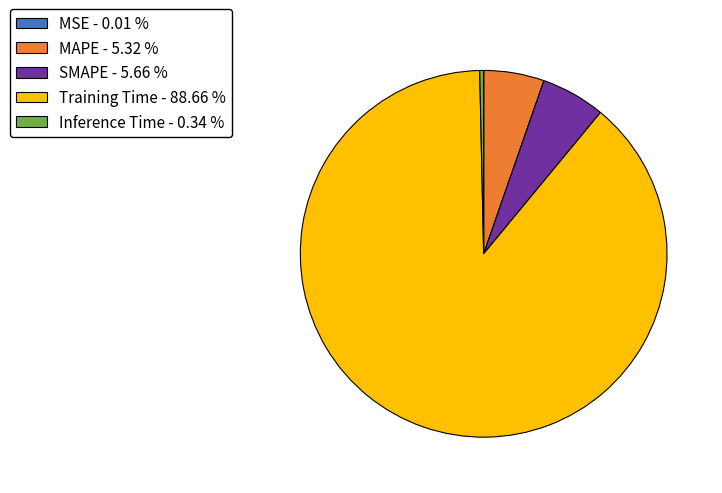

Does Training Time represent more than half of the total?

Yes